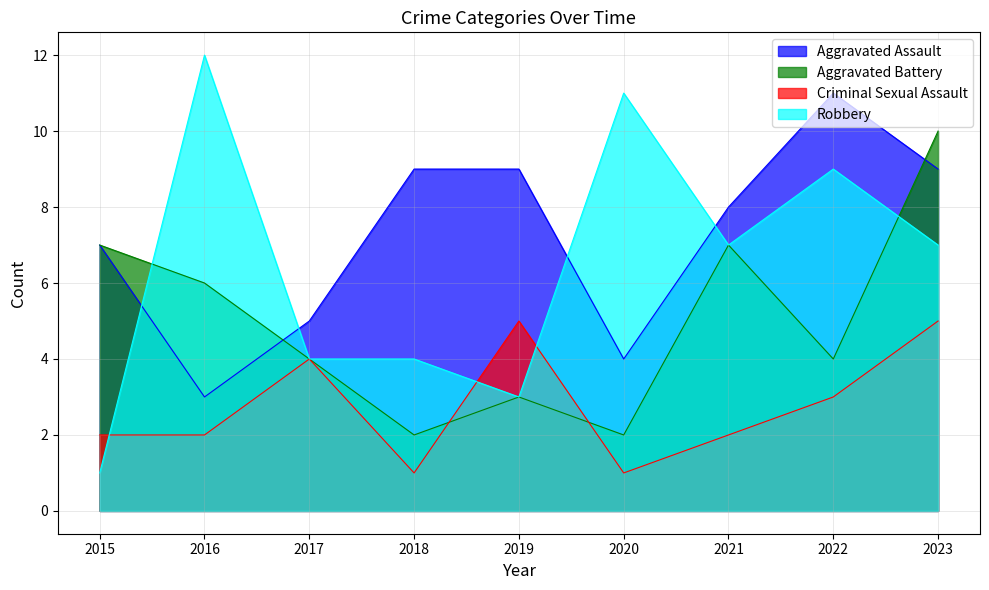

At which category does Aggravated Battery reach its first local peak?

2019